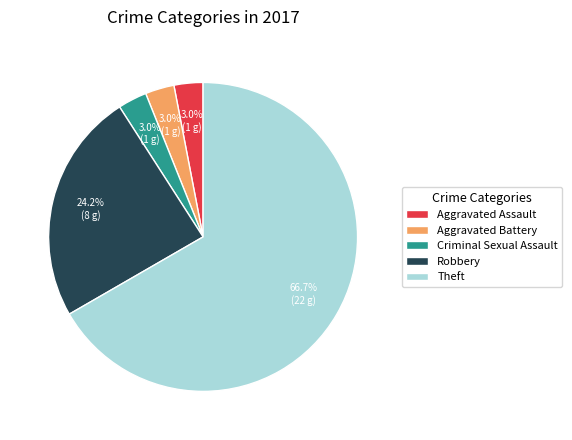

How many slices are in this pie chart?

5